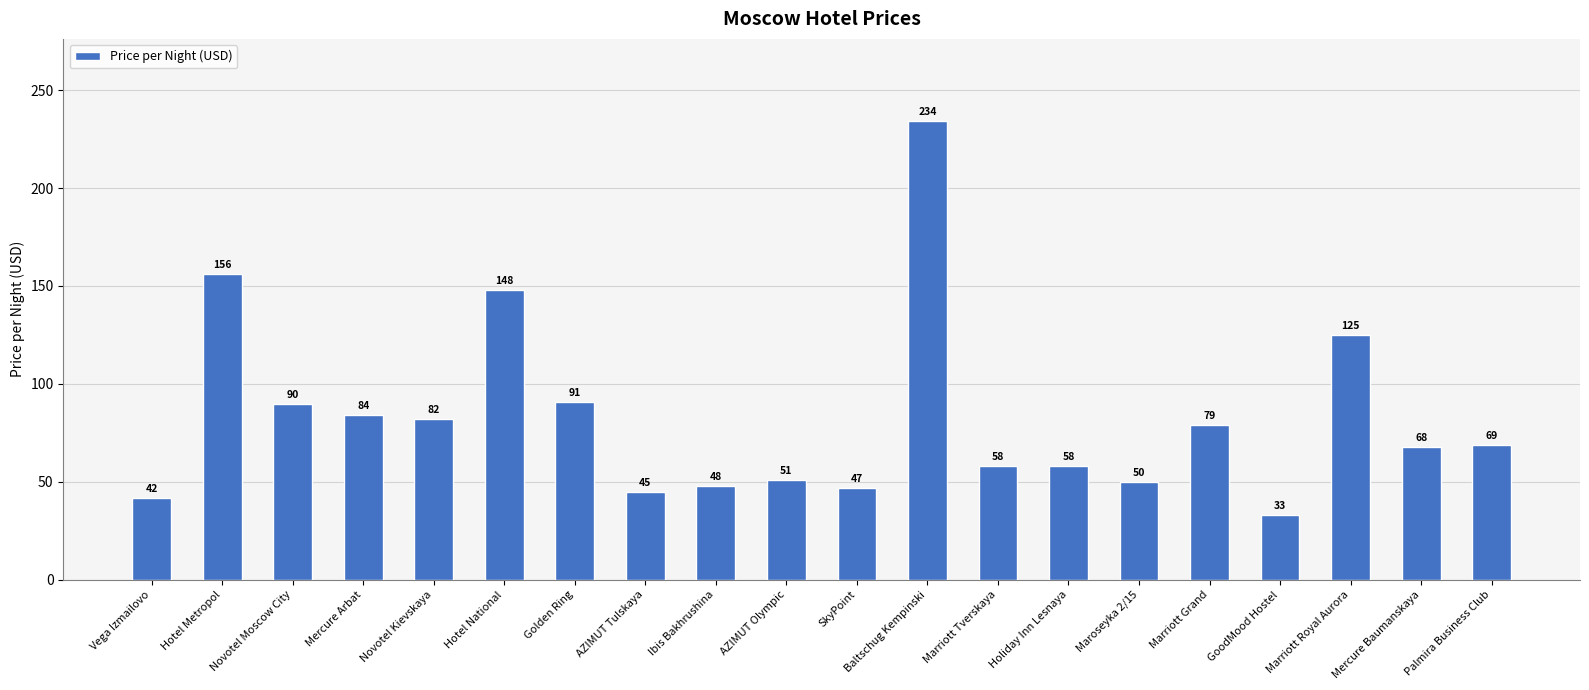

What is the change in value from AZIMUT Olympic to Marriott Grand?

+28